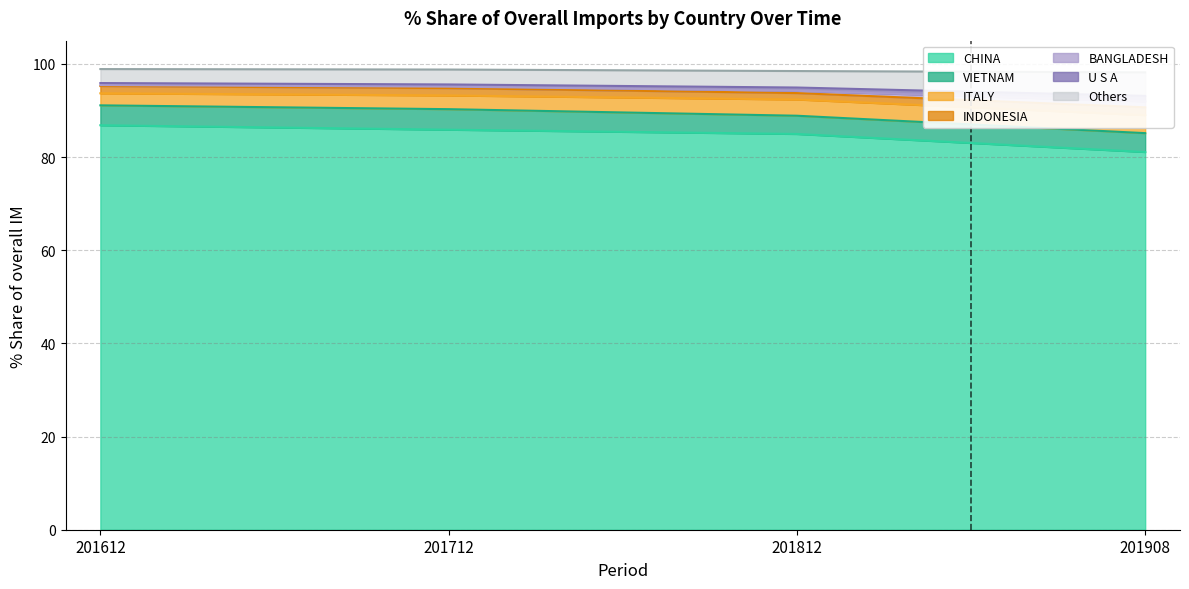

The value of CHINA at 201908 is 22.0. True or false?

False